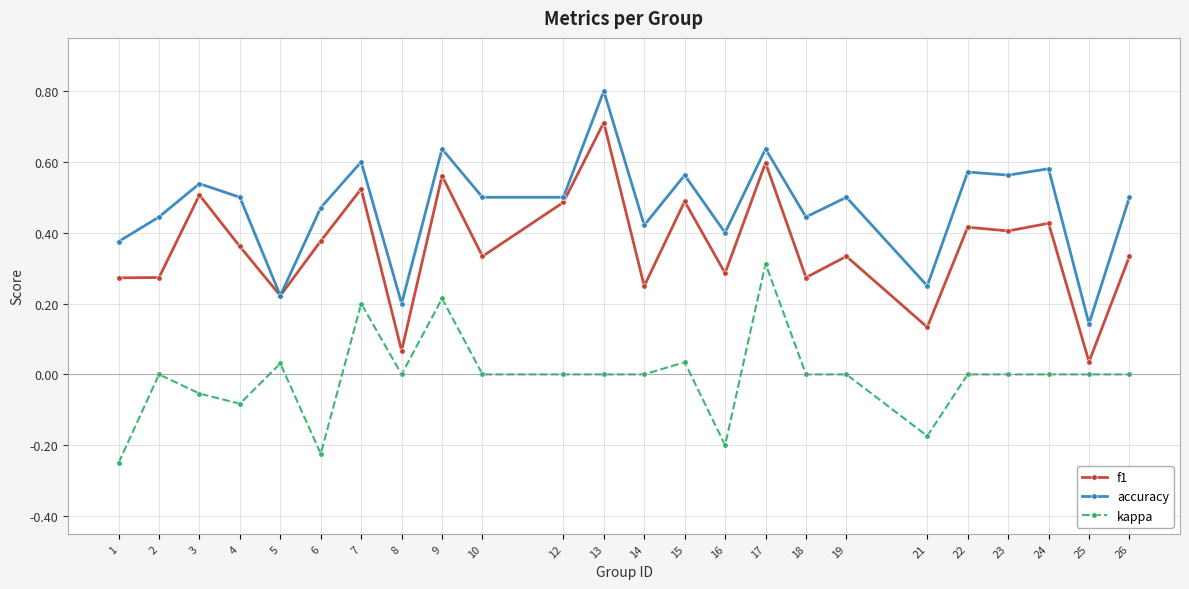

Where is the first local minimum for kappa?

4